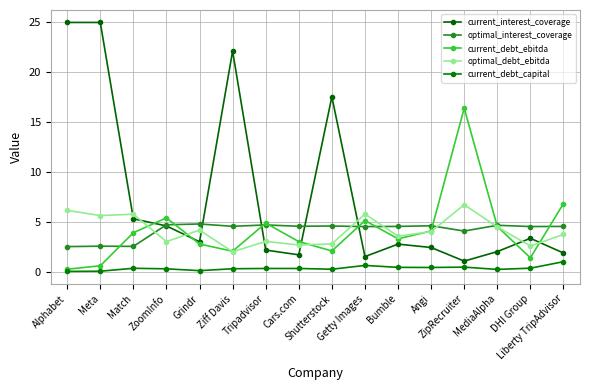

Which label corresponds to the smallest value in the chart?

Alphabet